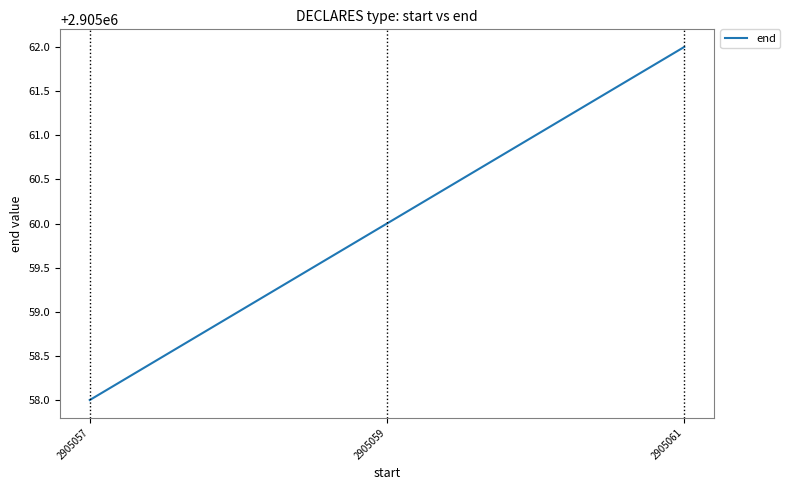

Reading right to left, list all the values displayed in this chart.

2905062	2905060	2905058